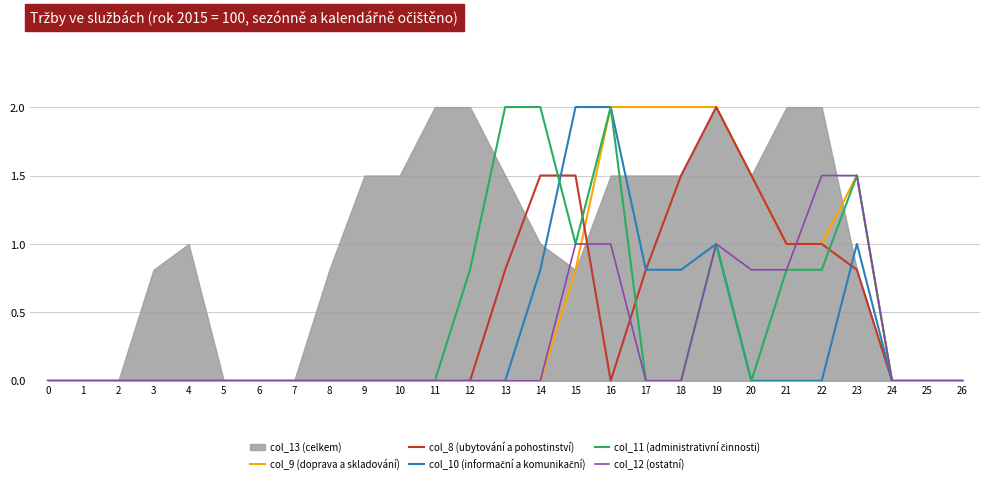

How many data points does each series have?

27